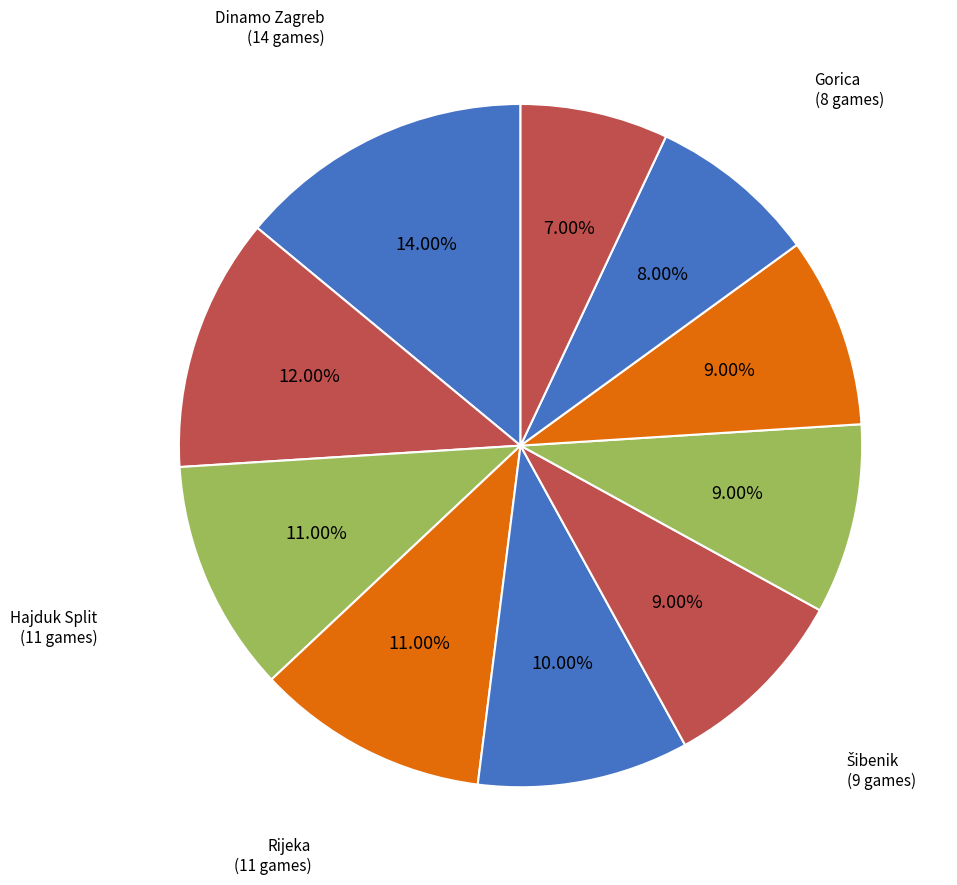

Is there a majority slice in this chart?

No